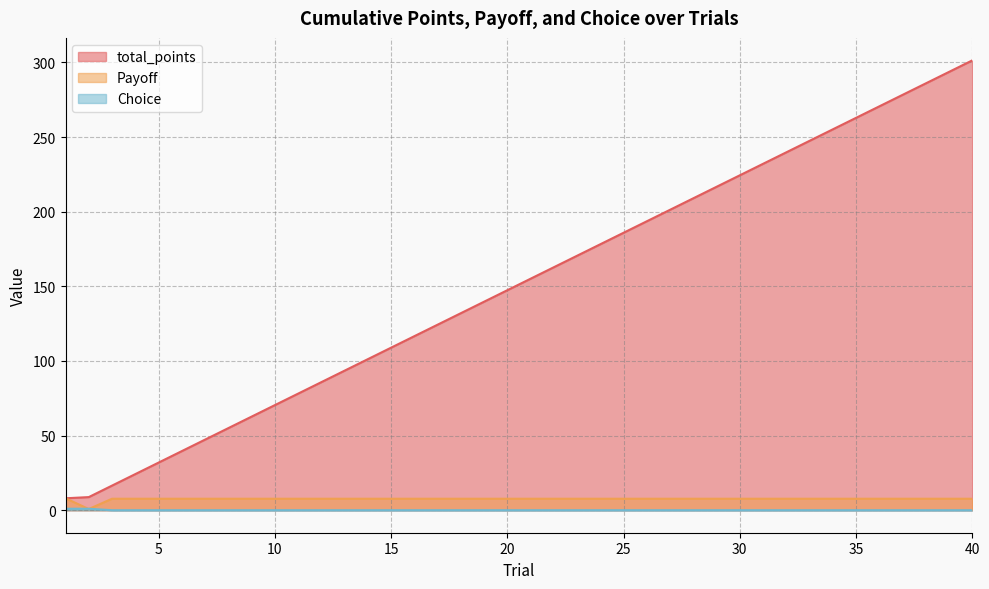

Which series has the largest total across all categories?

total_points